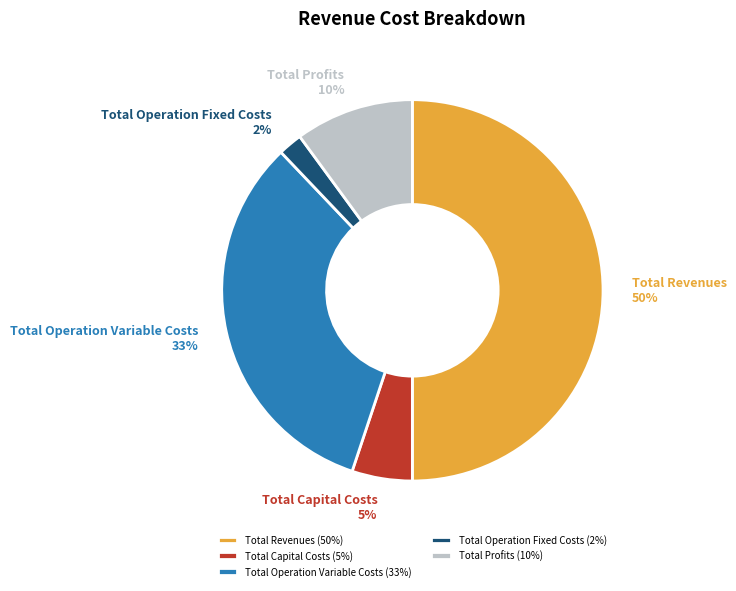

What is the ratio of the value at Total Revenues to the value at Total Profits?

5.0